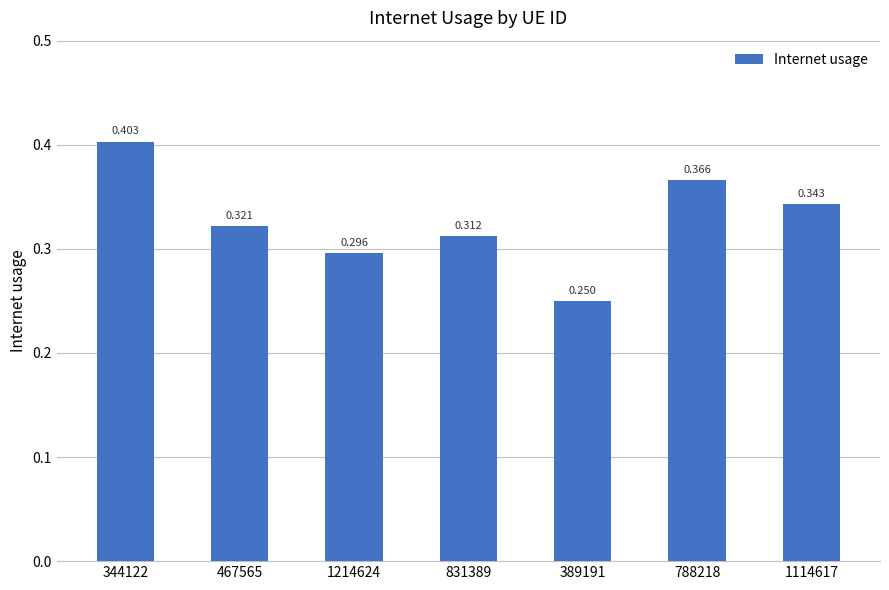

Rank the categories by value from lowest to highest.

389191, 1214624, 831389, 467565, 1114617, 788218, 344122